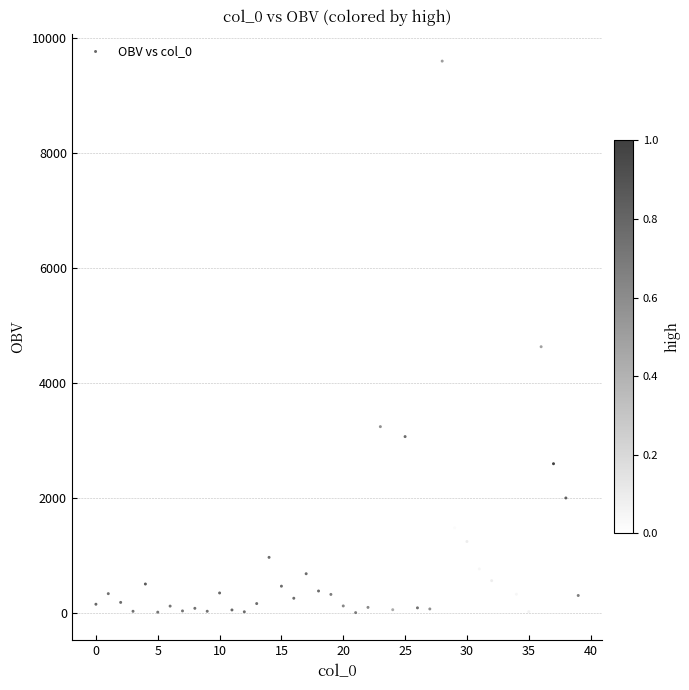

What is the range of Y values (max minus min)?

9600.3